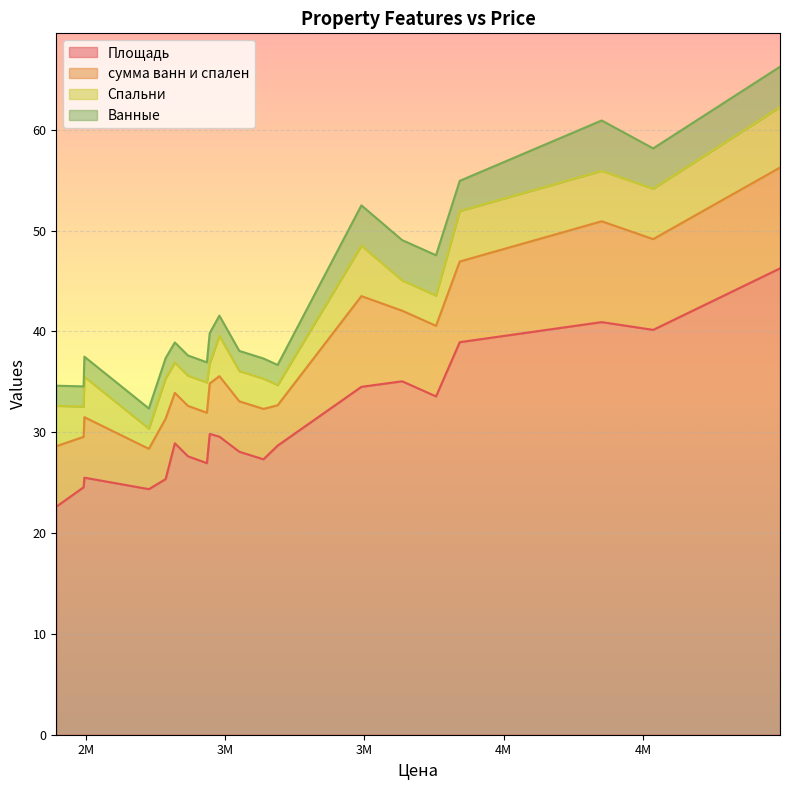

How many Ванные values are between 2 and 4?

19